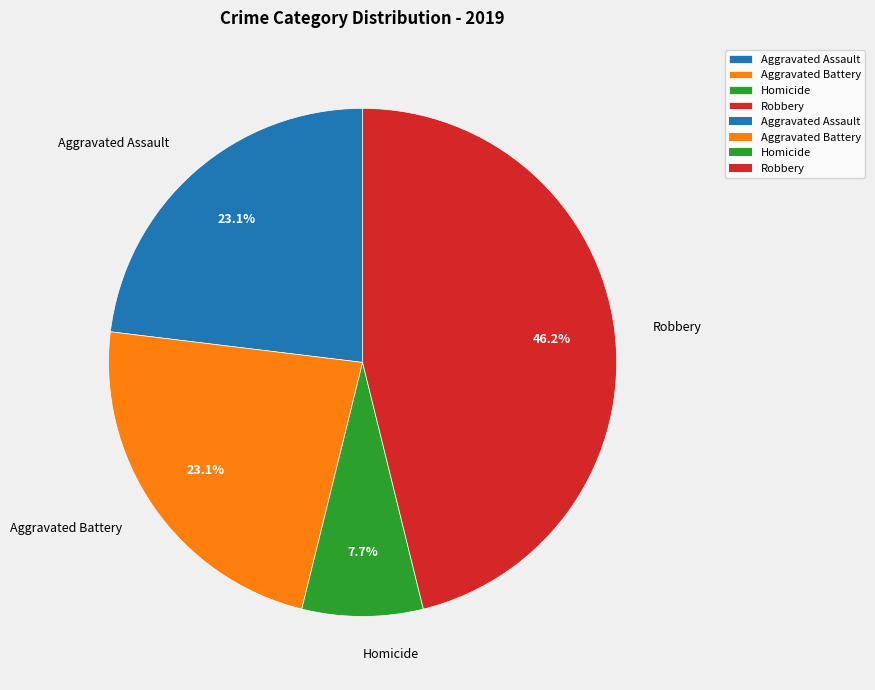

Count the number of slices in the pie.

4